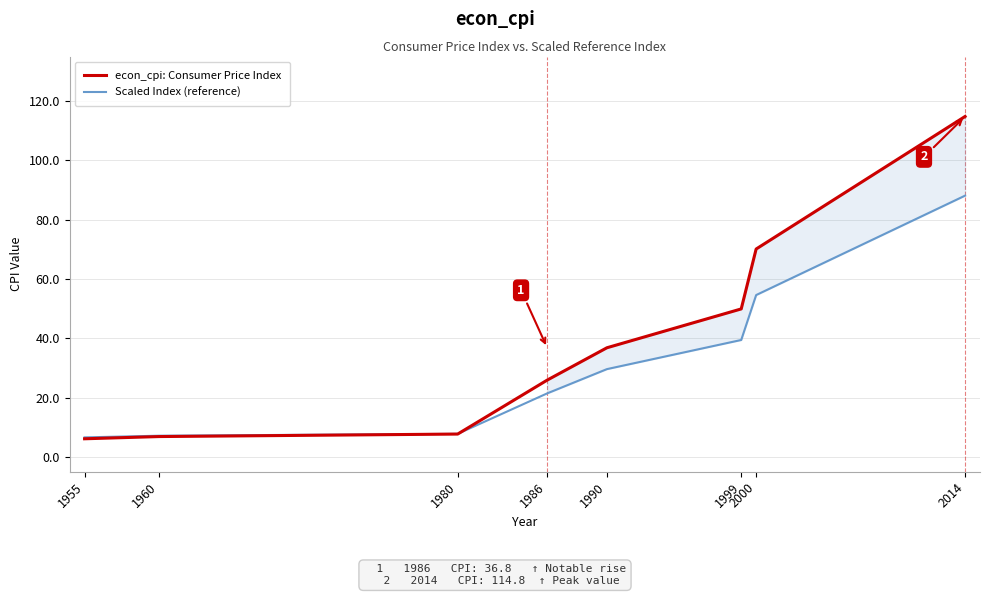

Which series has the largest total across all categories?

econ_cpi: Consumer Price Index